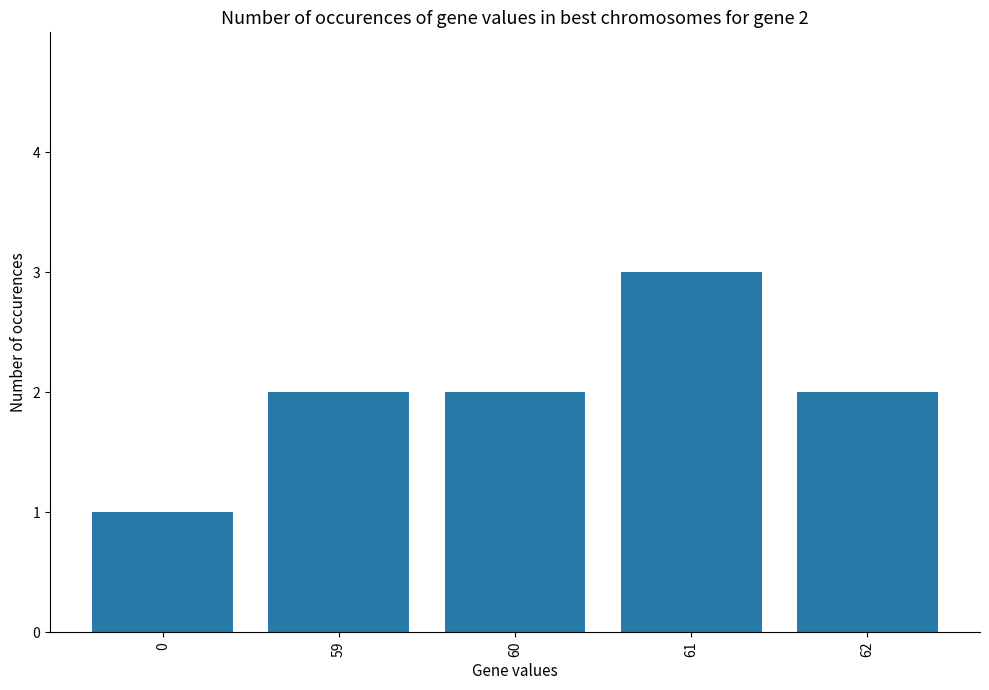

What is the approximate value at 61?

3